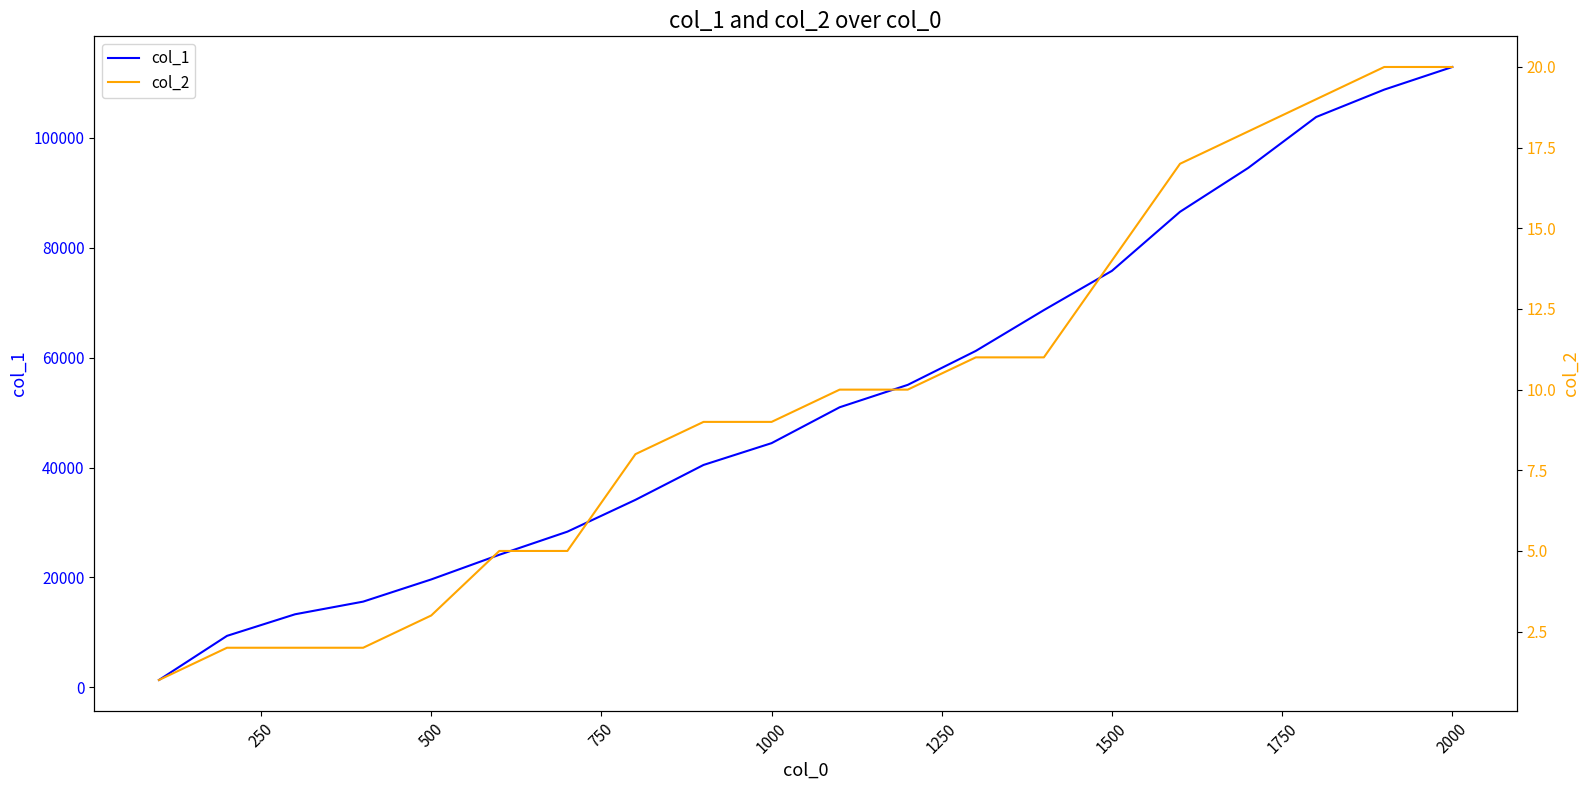

Count the number of data series in this chart.

2